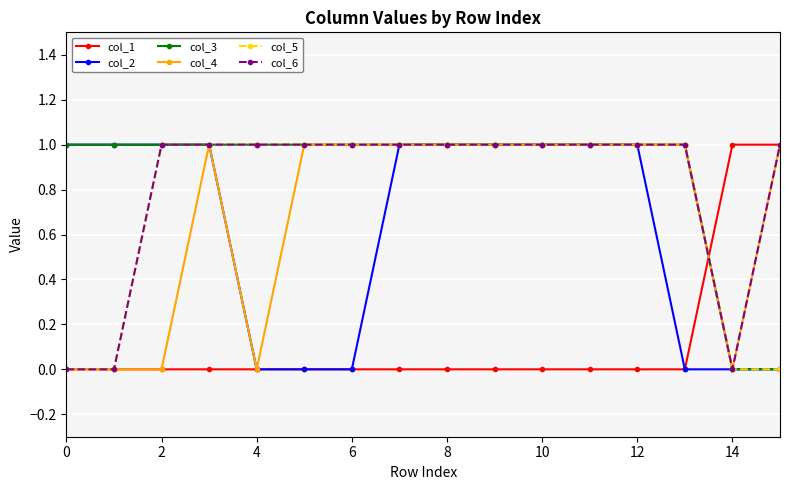

At how many categories does at least one series exceed 0?

16